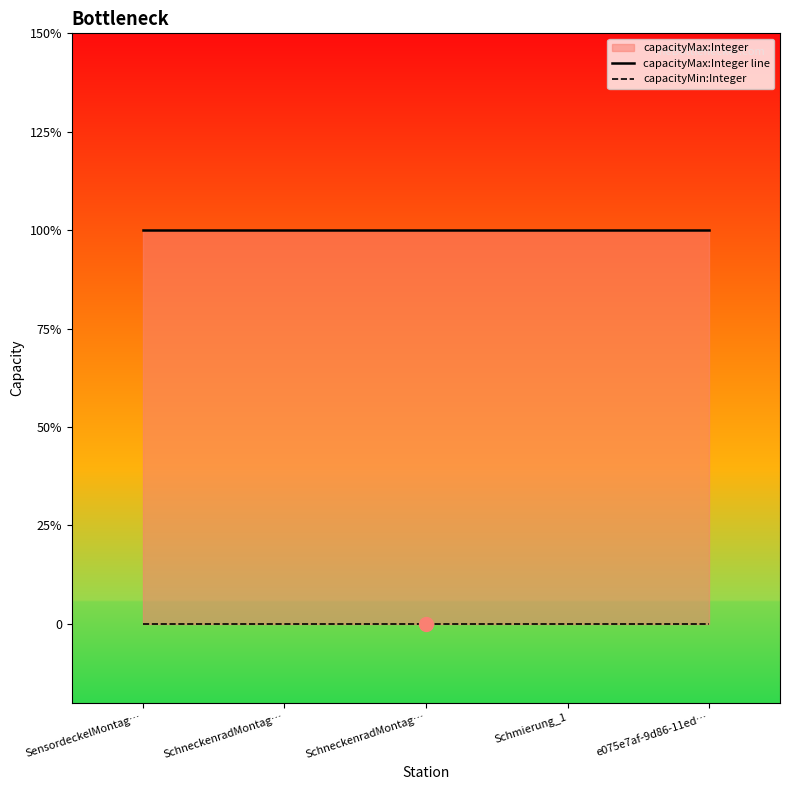

What is the difference between the highest and lowest values at SchneckenradMontag…?

1